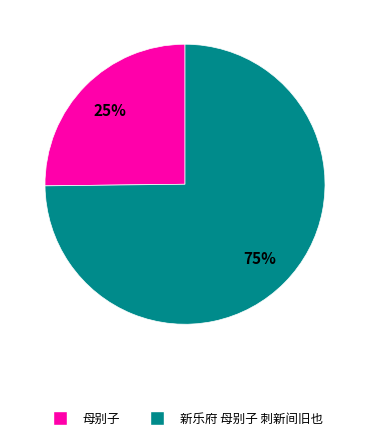

To the nearest percent, what is the difference between the 母别子 and 新乐府 母别子 刺新间旧也 slice percentages?

50%